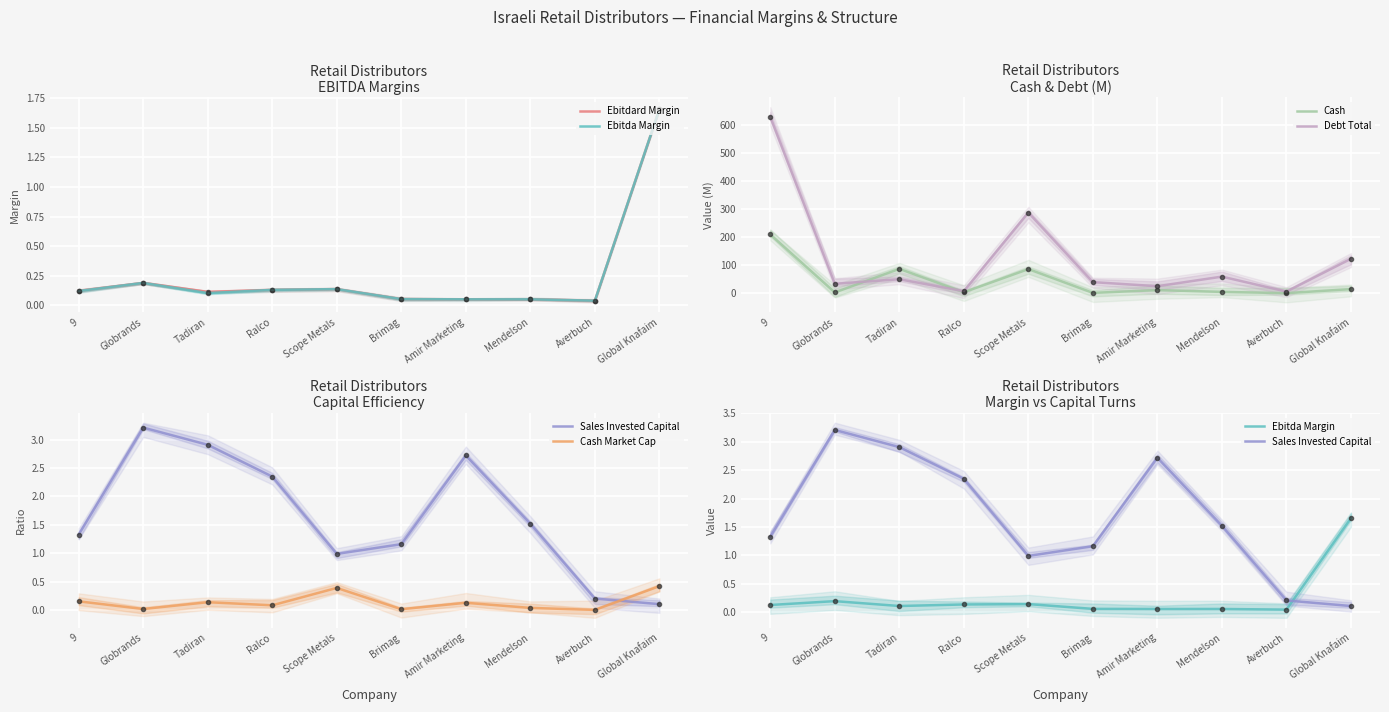

Which series has the largest range (max minus min)?

Debt Total